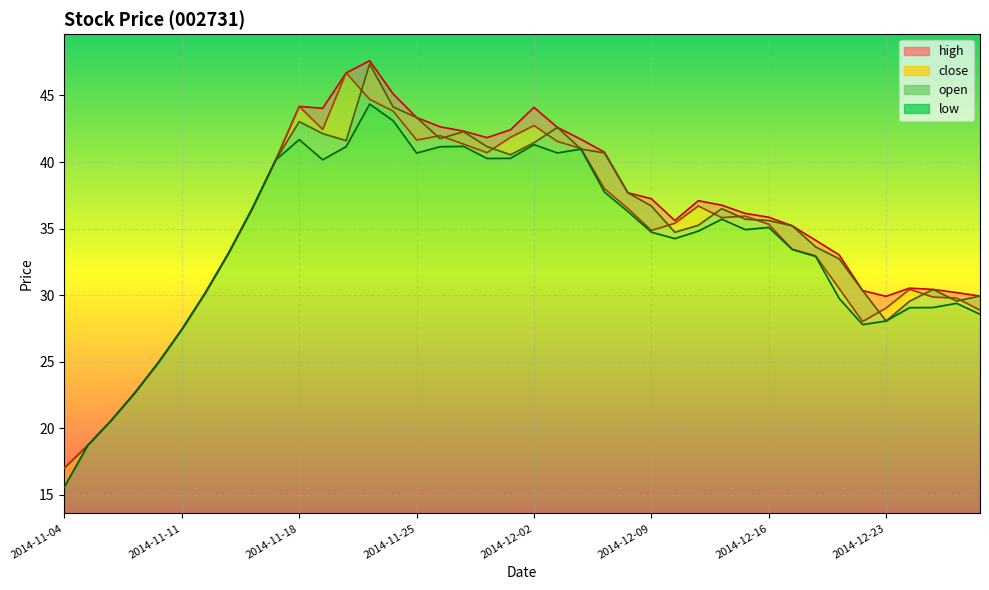

What position from the left is 2014-12-03?

22